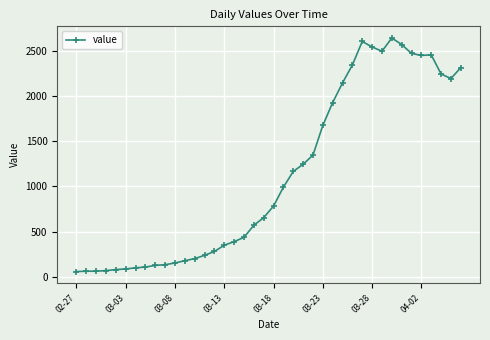

True or false: the data has more than 2 interior local peaks.

True